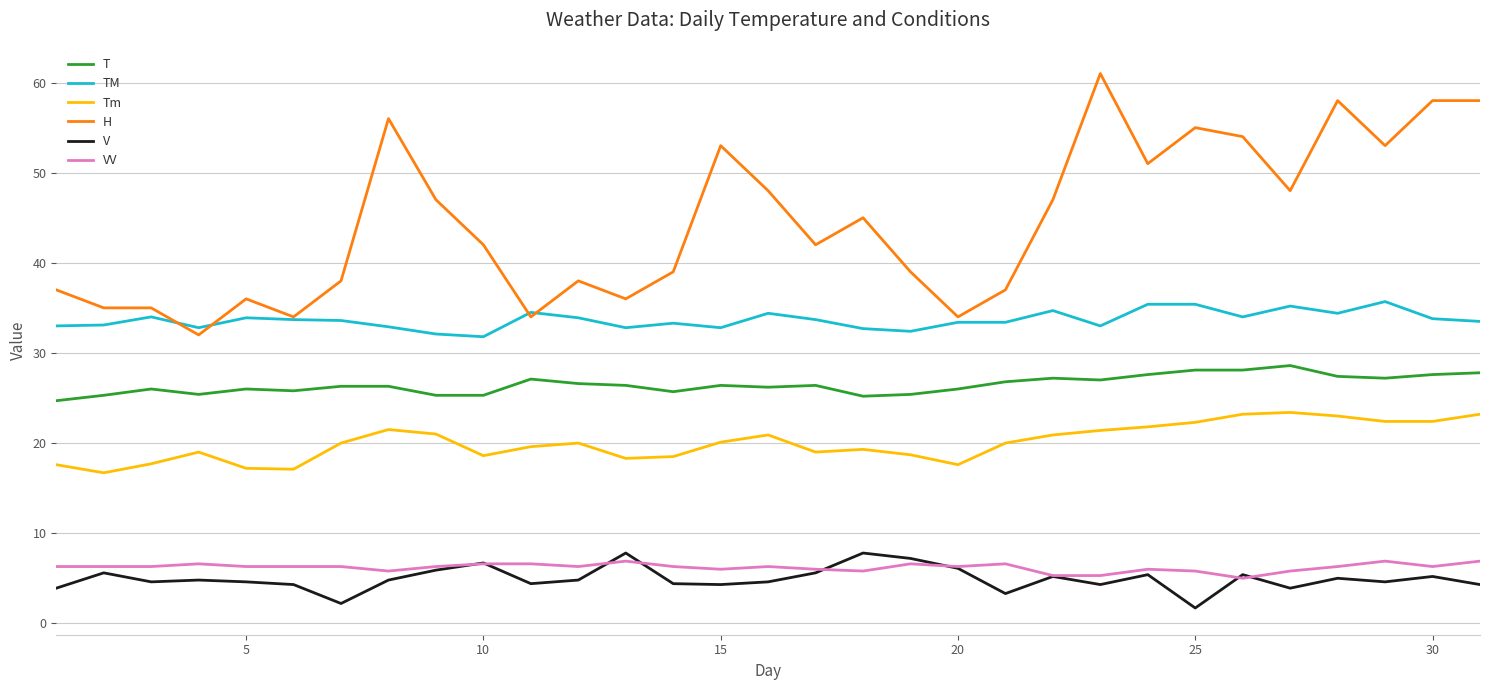

Which series has the largest range (max minus min)?

H